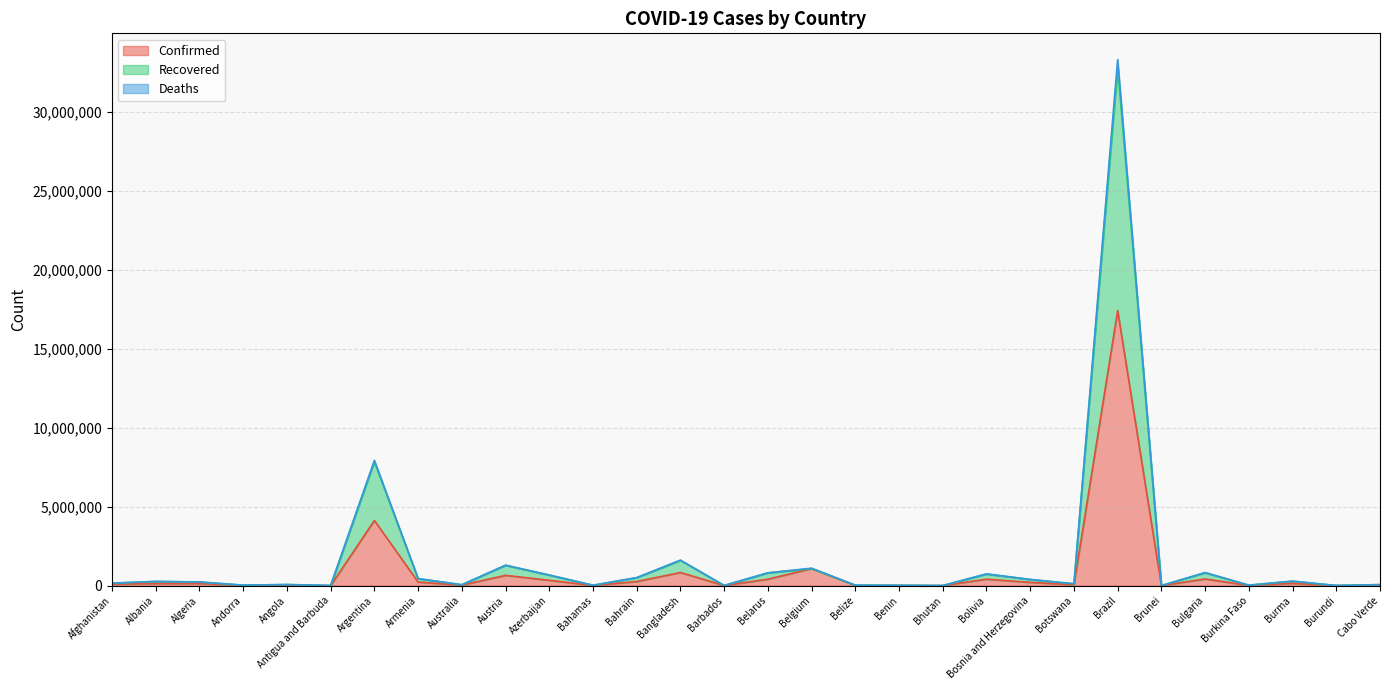

What is the difference between the highest and lowest values at Bulgaria?

407395